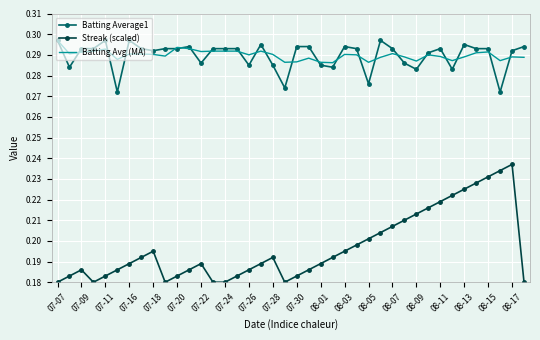

Which series has the largest range (max minus min)?

Streak (scaled)